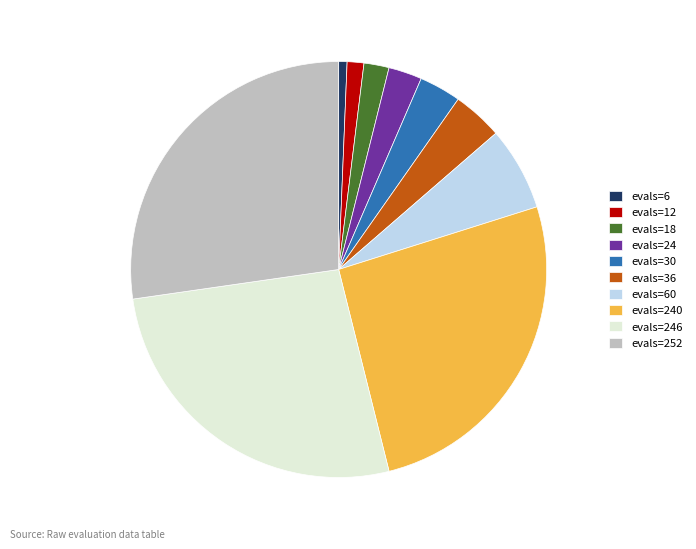

Does any single category account for the majority?

No